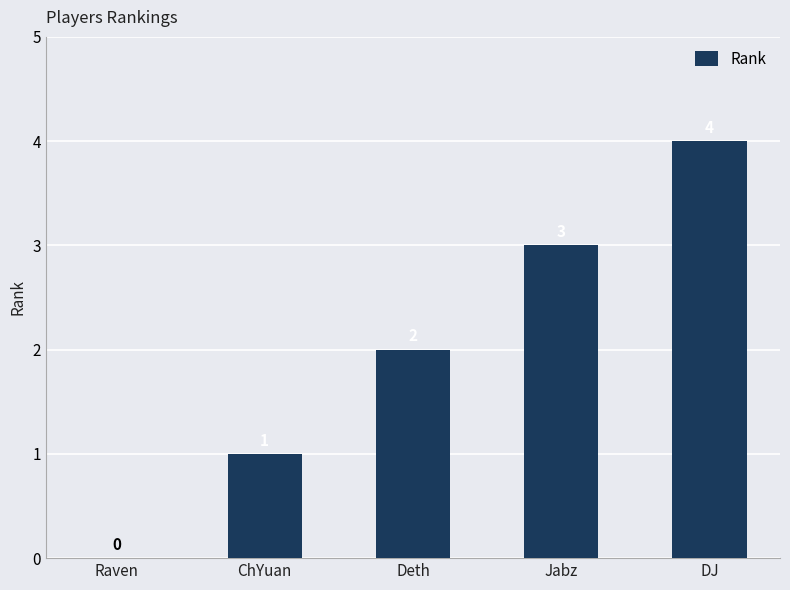

What is the sum of the values at Deth and DJ?

6